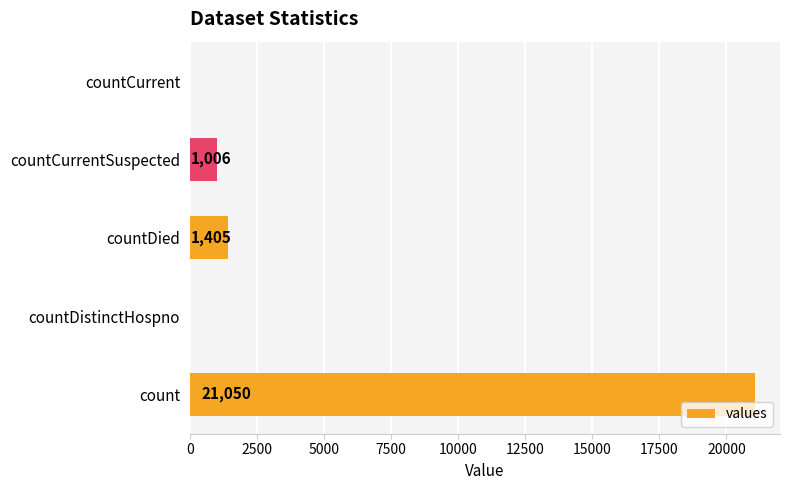

Reading bottom to top, transcribe all the data shown in this chart.

count=21050	countDistinctHospno=0	countDied=1405	countCurrentSuspected=1006	countCurrent=0